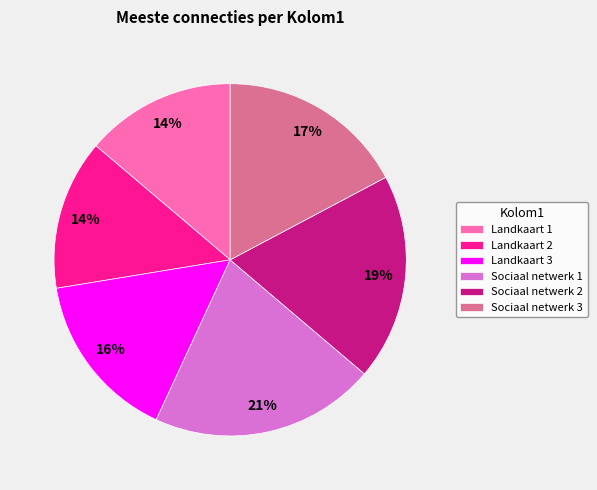

The Landkaart 3 slice represents 16% of the pie. True or false?

True